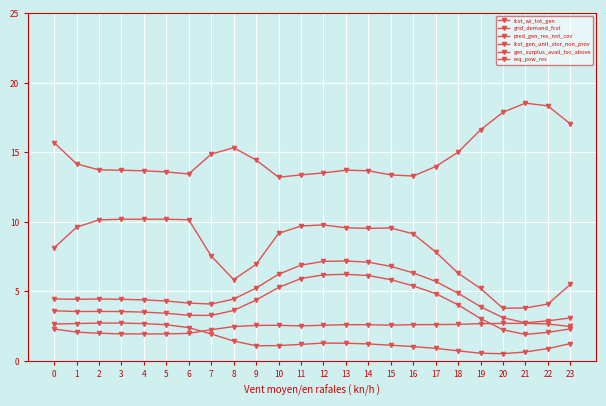

Count the number of data series in this chart.

6